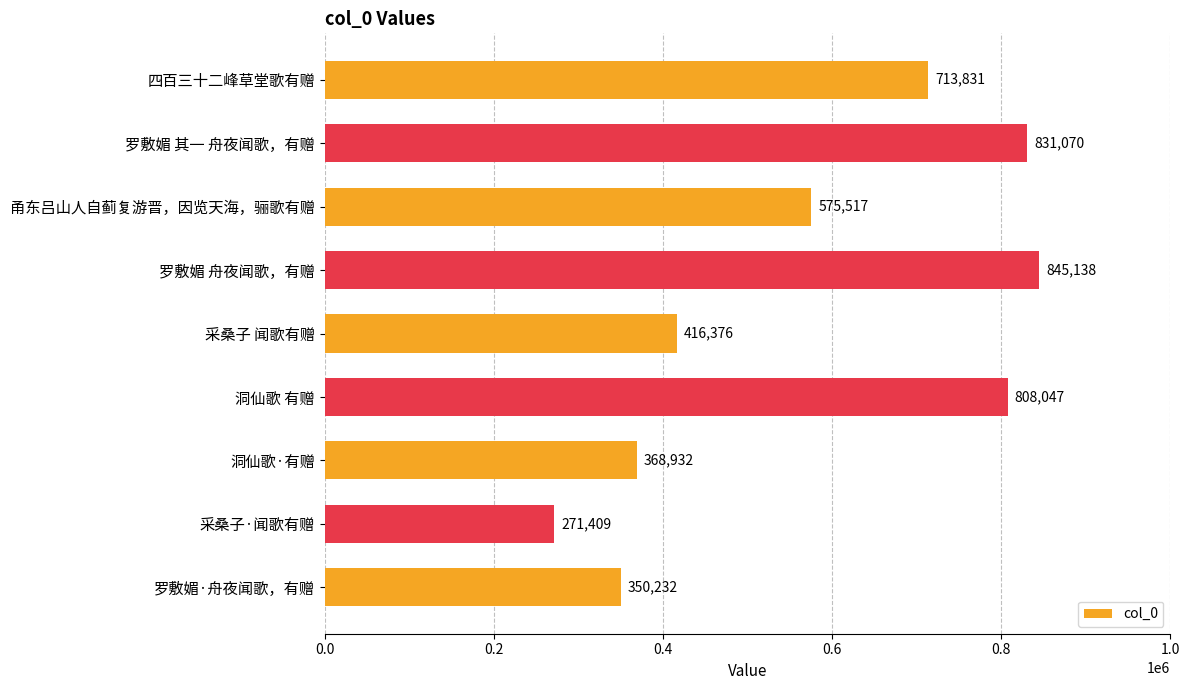

What is the sum of all values?

5180552